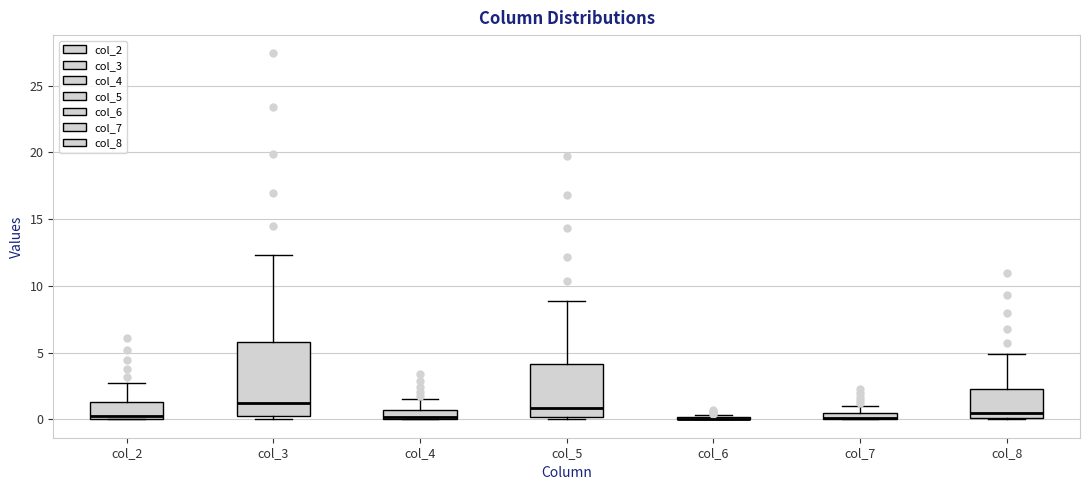

Where is the lower edge of the box for col_7 on the y-axis? The values are not printed on the chart, so give them approximately, as read against the axis.

0.0